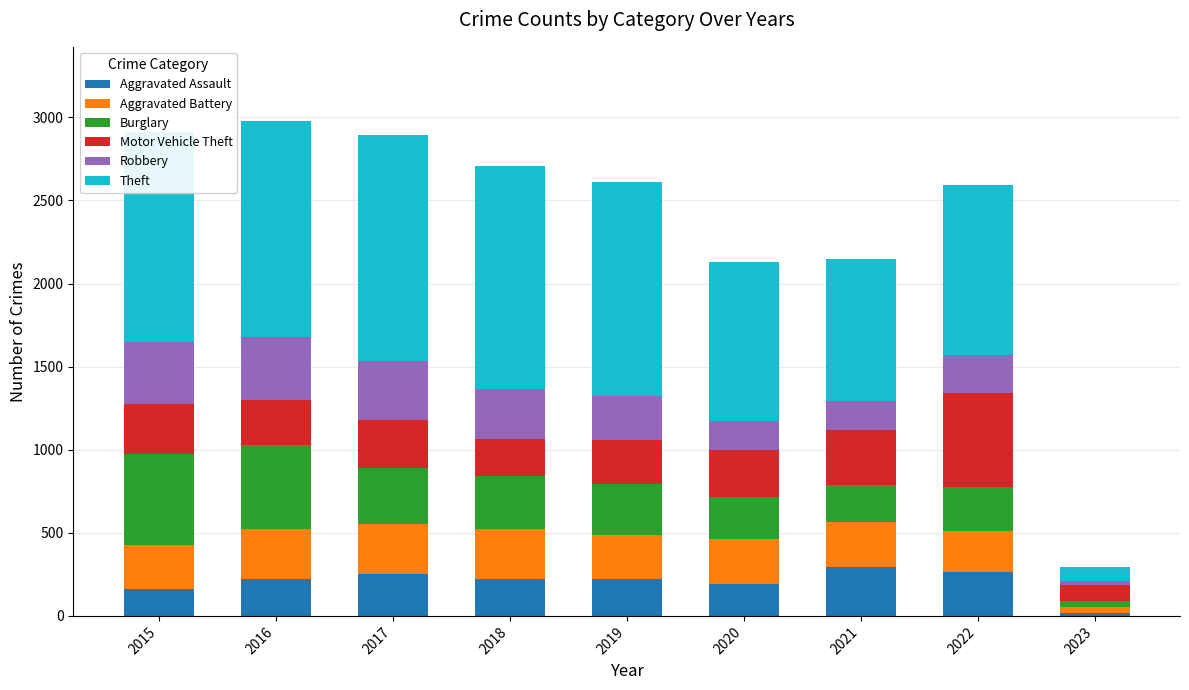

True or false: Aggravated Assault has a value of 415 at 2022.

False